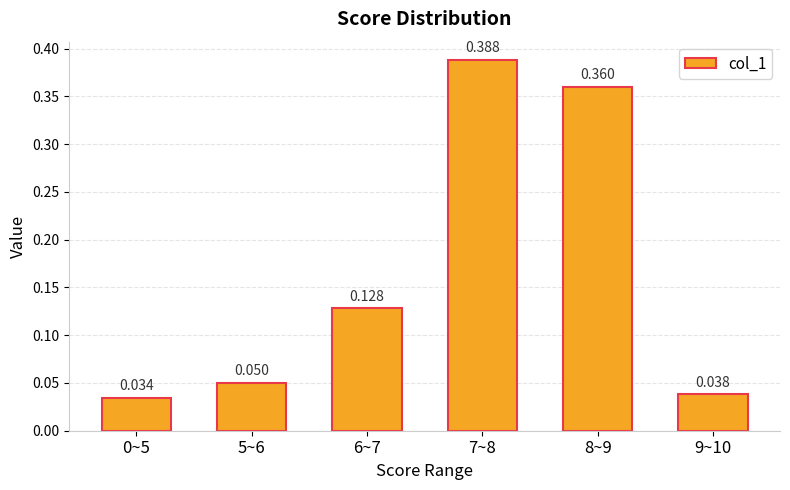

Which has a higher value, 0~5 or 8~9?

8~9